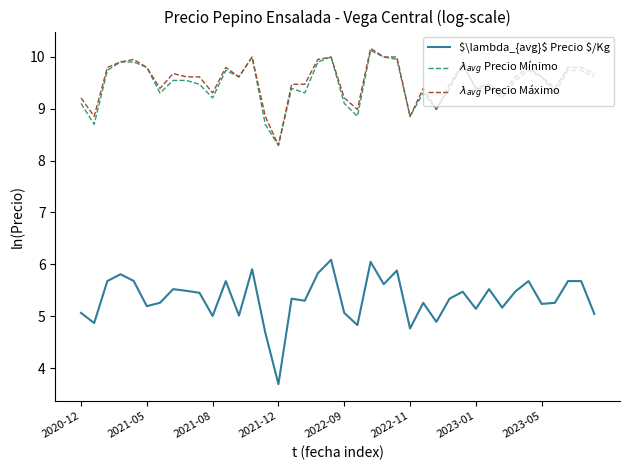

What is the minimum value shown in the chart?

3.7